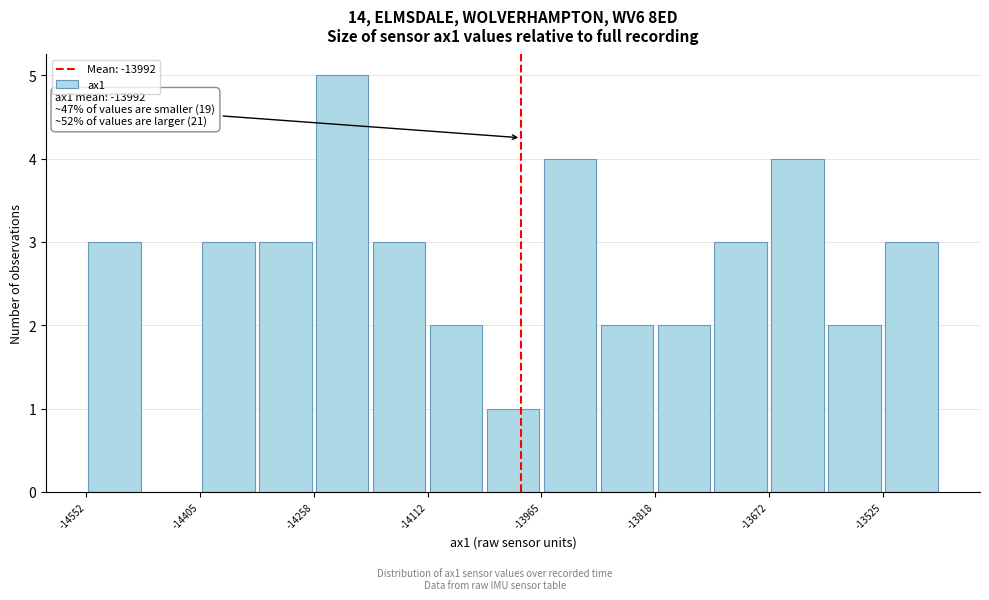

Read against the x-axis, roughly where is the centre of the tallest bar?

-14220